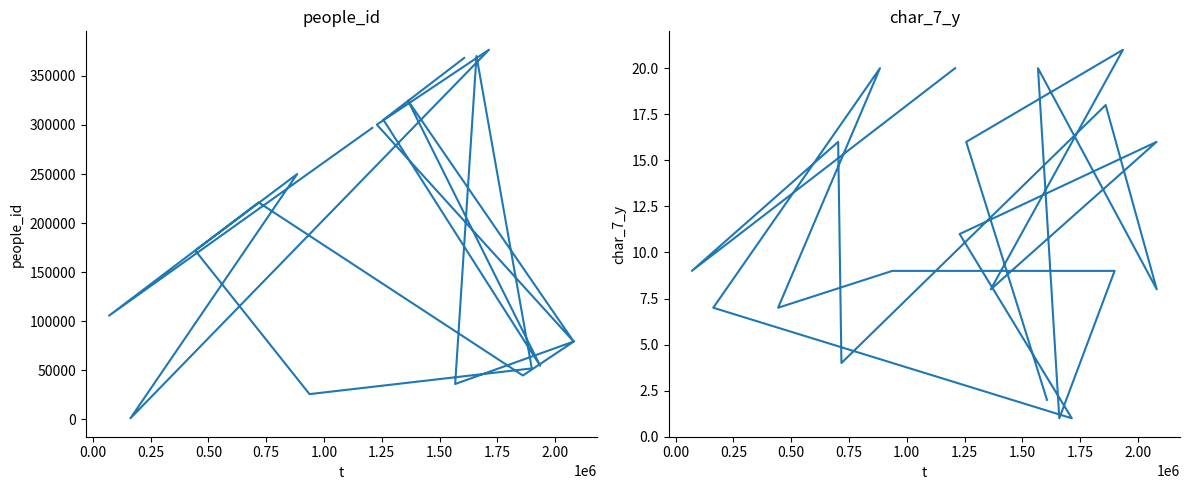

Which series has the largest range (max minus min)?

people_id